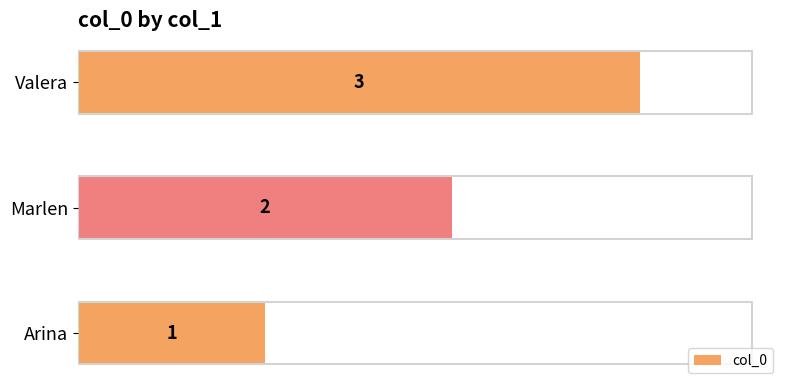

Count the values in the range 1 to 3.

3